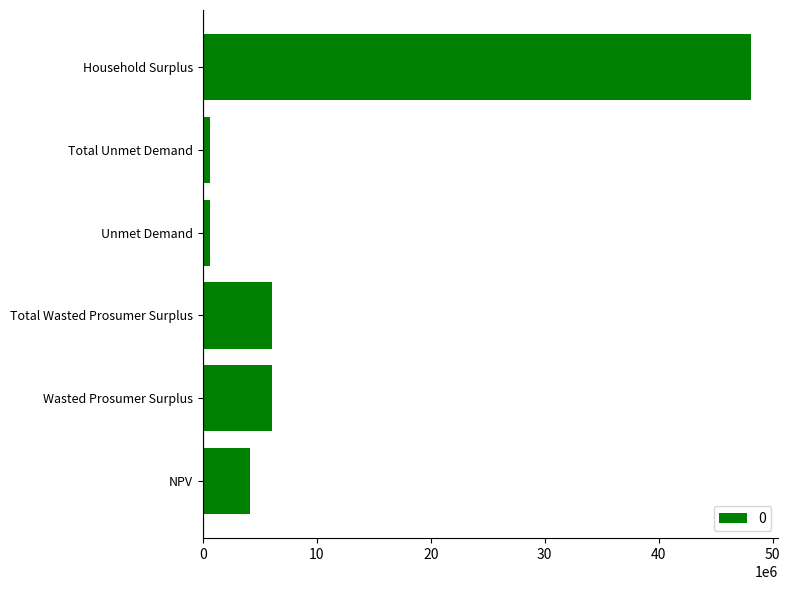

What is the smallest value displayed?

625631.4